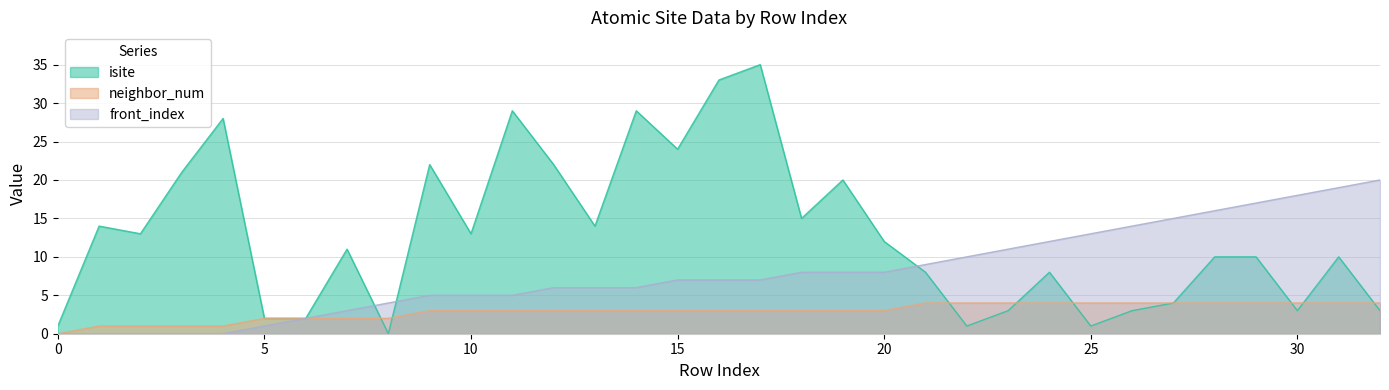

Where does the front_index series first go above 7?

18